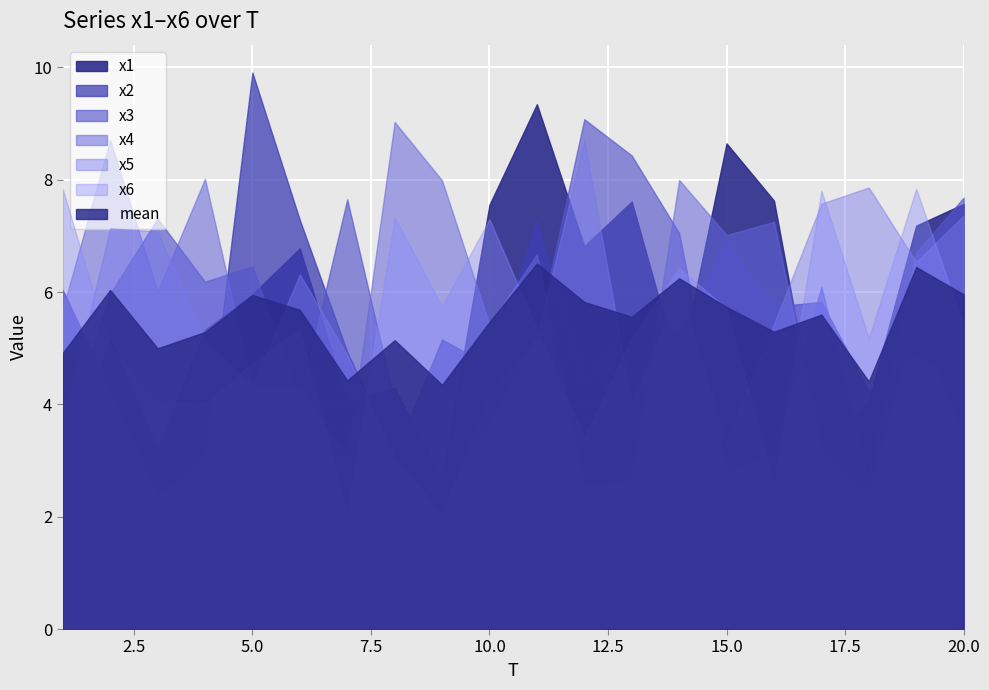

What is the sum of the x1 values at 3 and 14?

7.8